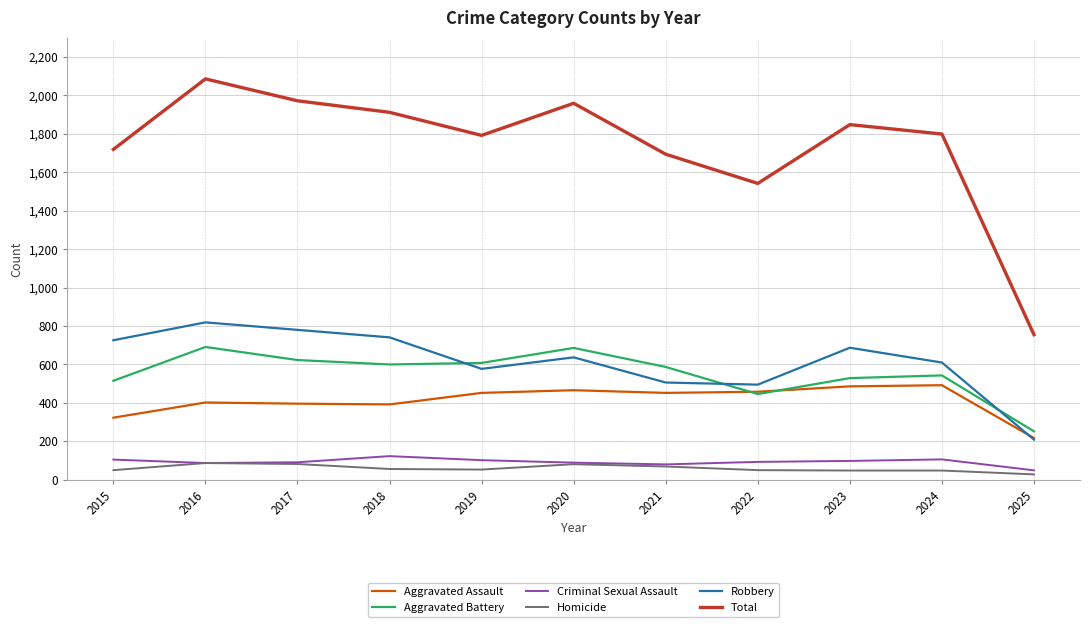

True or false: Total has a value of 1139 at 2023.

False